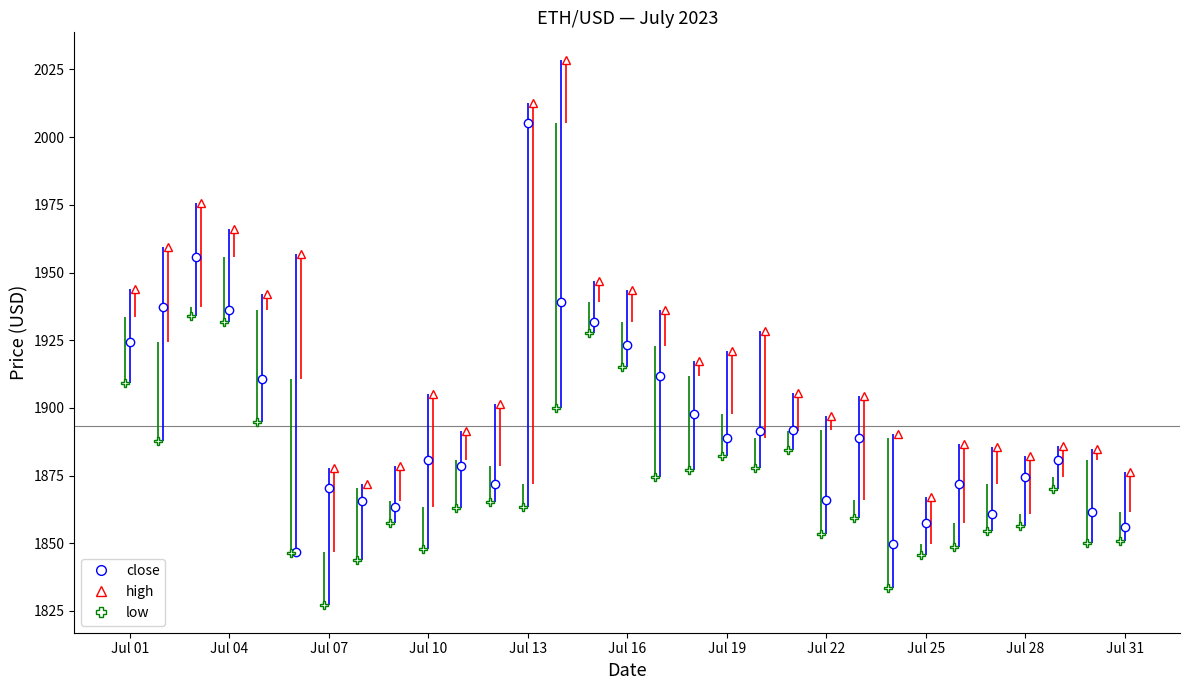

Where does the low series first go above 1863?

2023-07-01